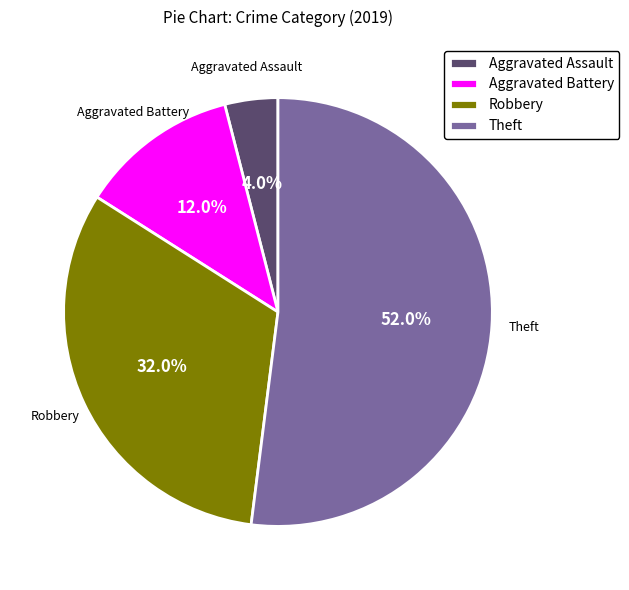

Does Aggravated Assault account for over 50% of the chart?

No